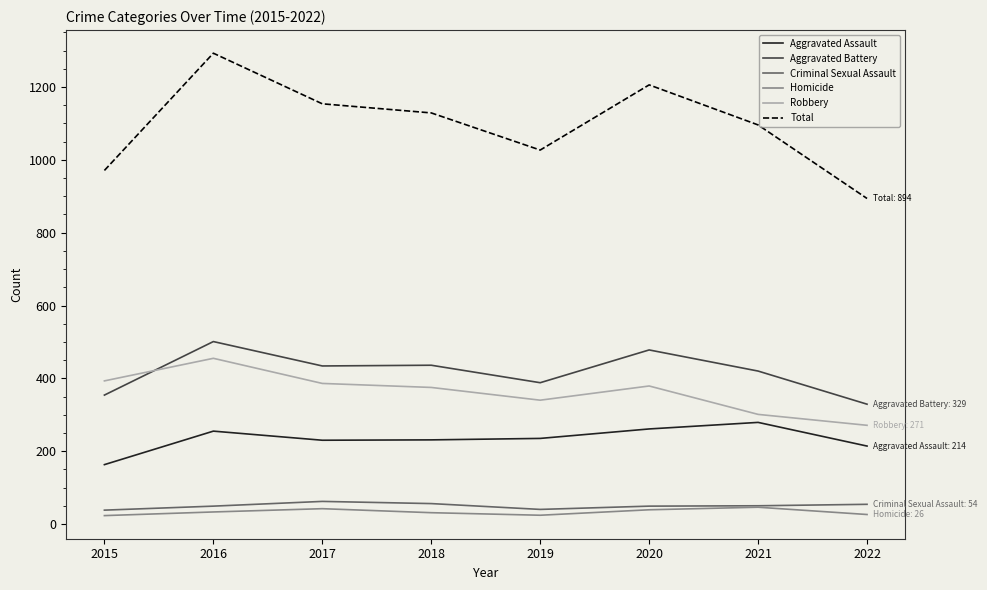

Between 2016 and 2021, which series saw the biggest shift?

Total